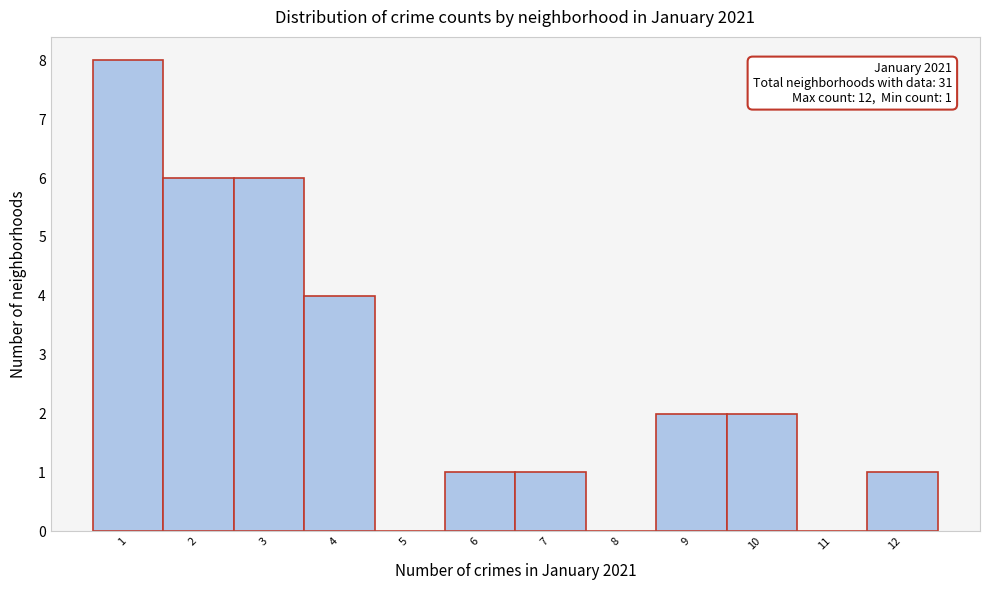

Which range on the x-axis has the tallest bar?

0.5 to 1.5